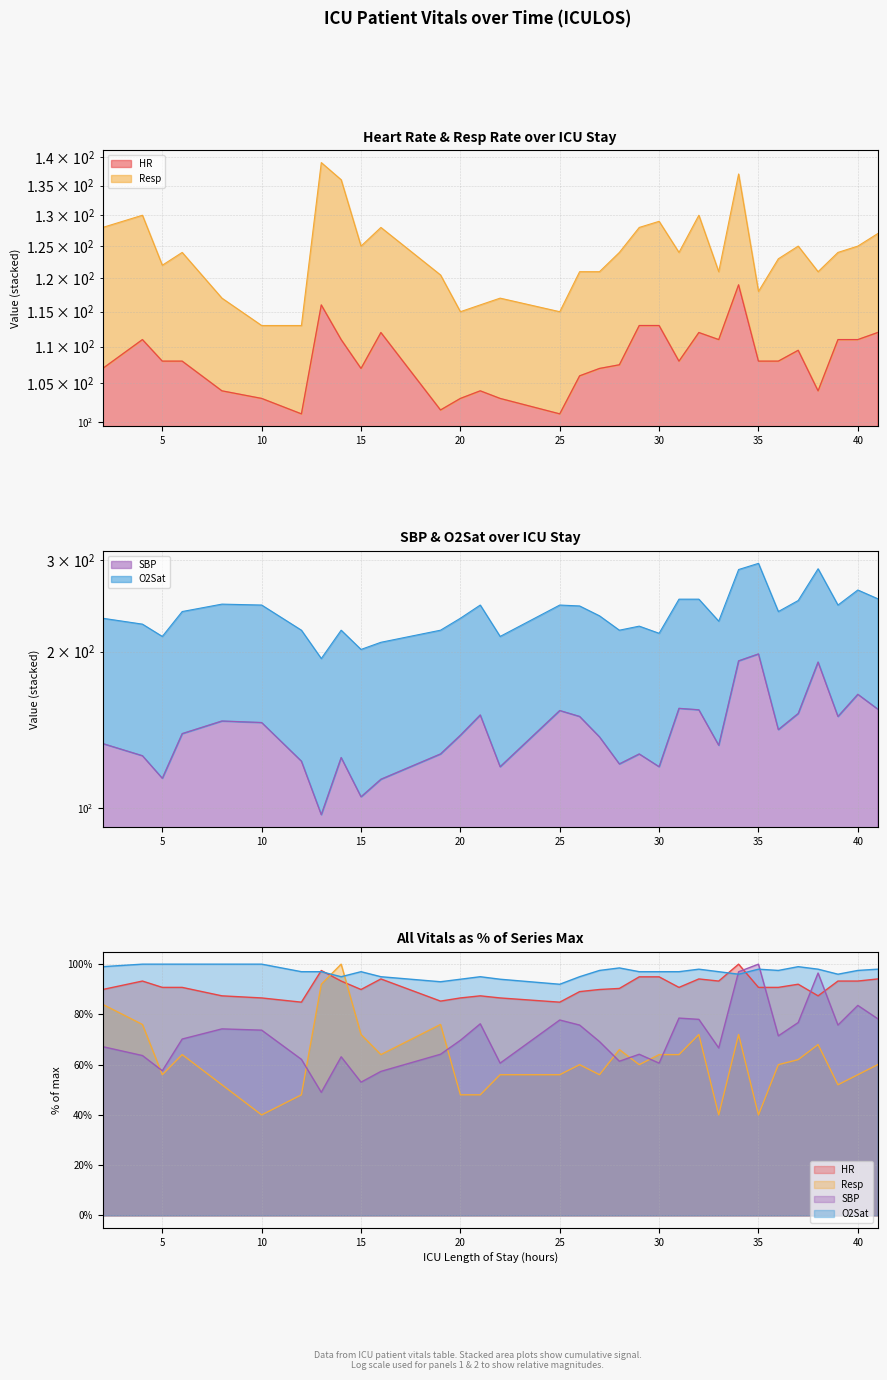

How many interior local peaks does the O2Sat series have?

6